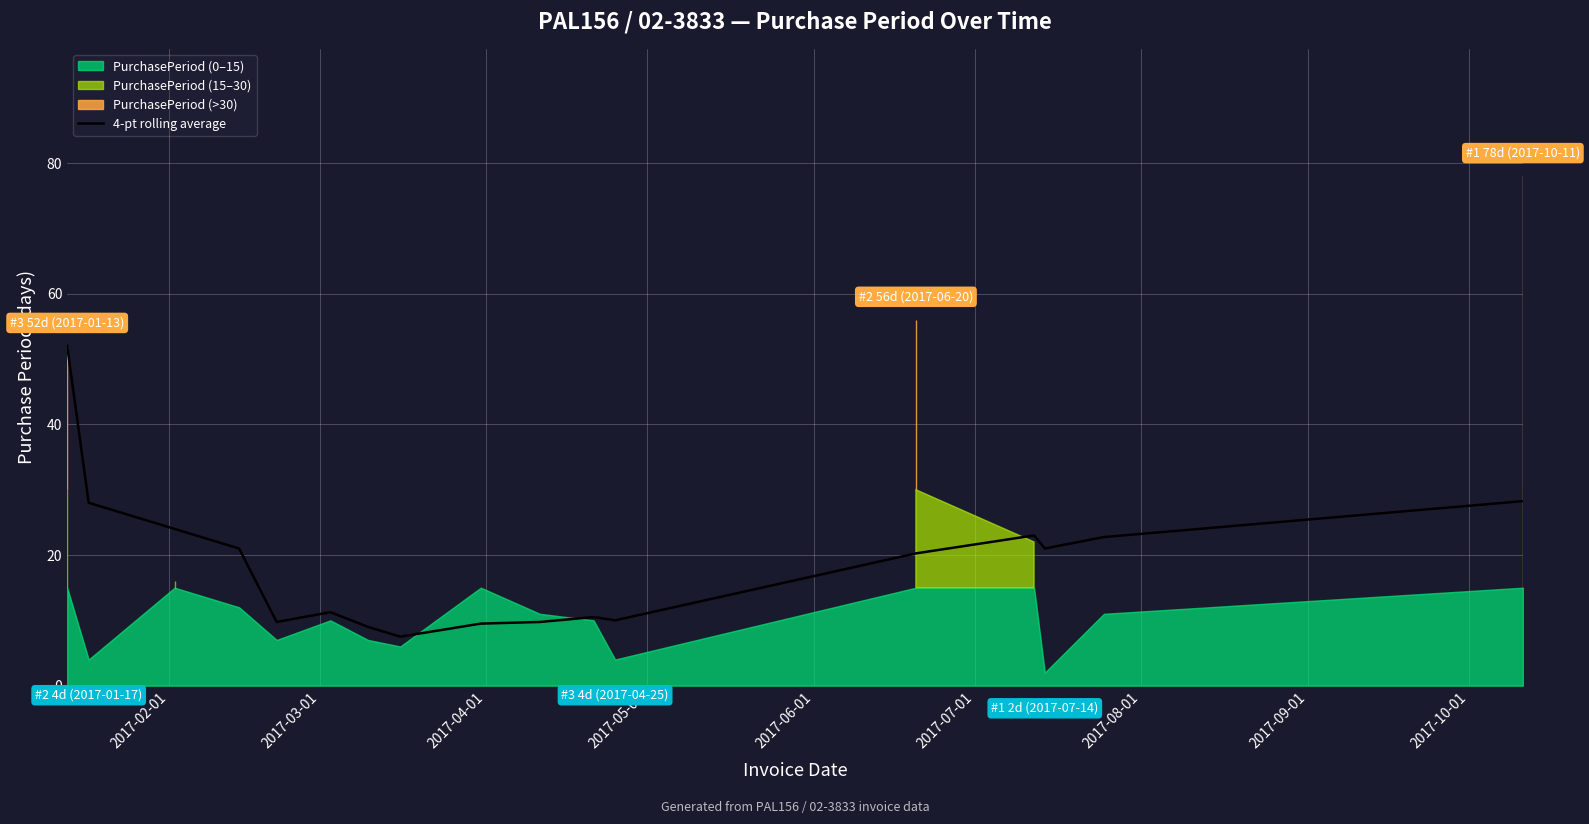

How many lines are shown in the chart?

1